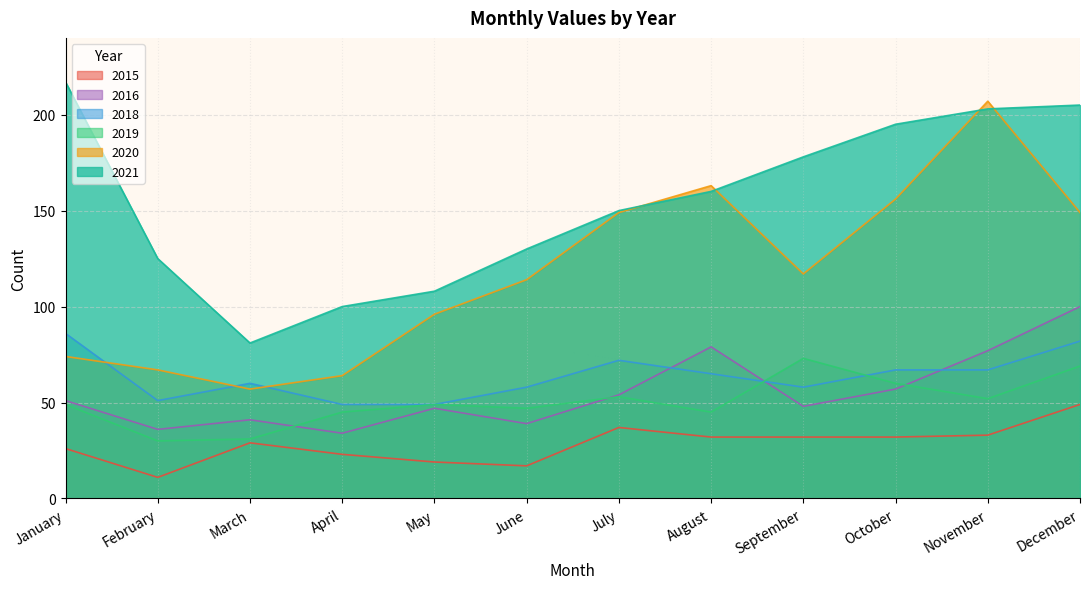

The value of 2019 at April is 60. True or false?

False